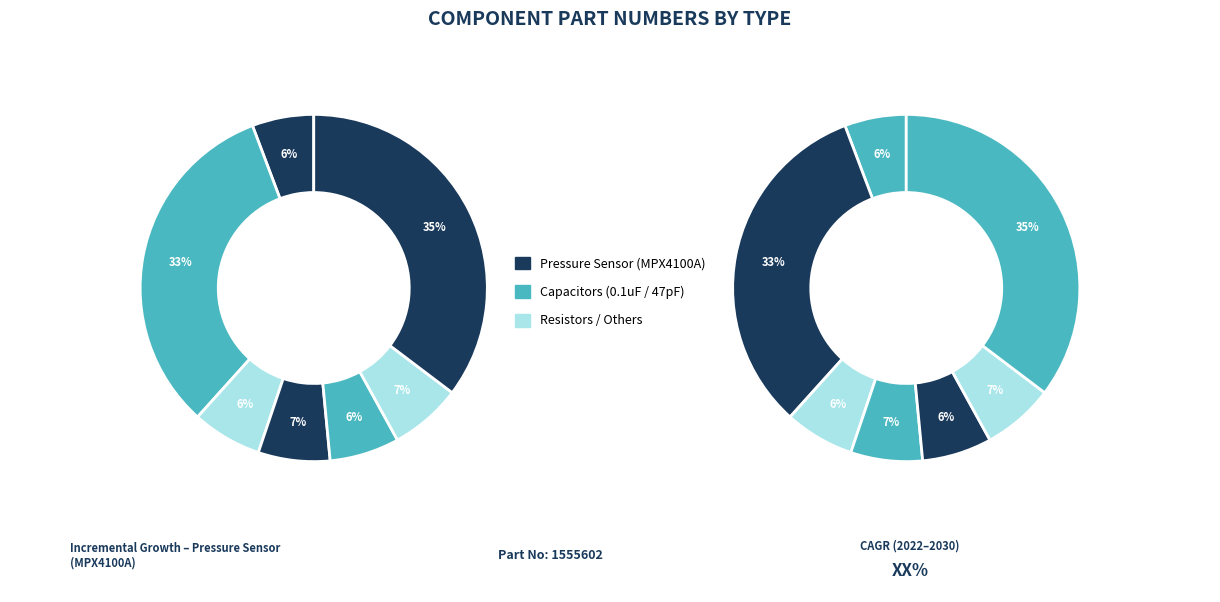

What percentage is the C21 0.1uF slice, to the nearest percent?

33%